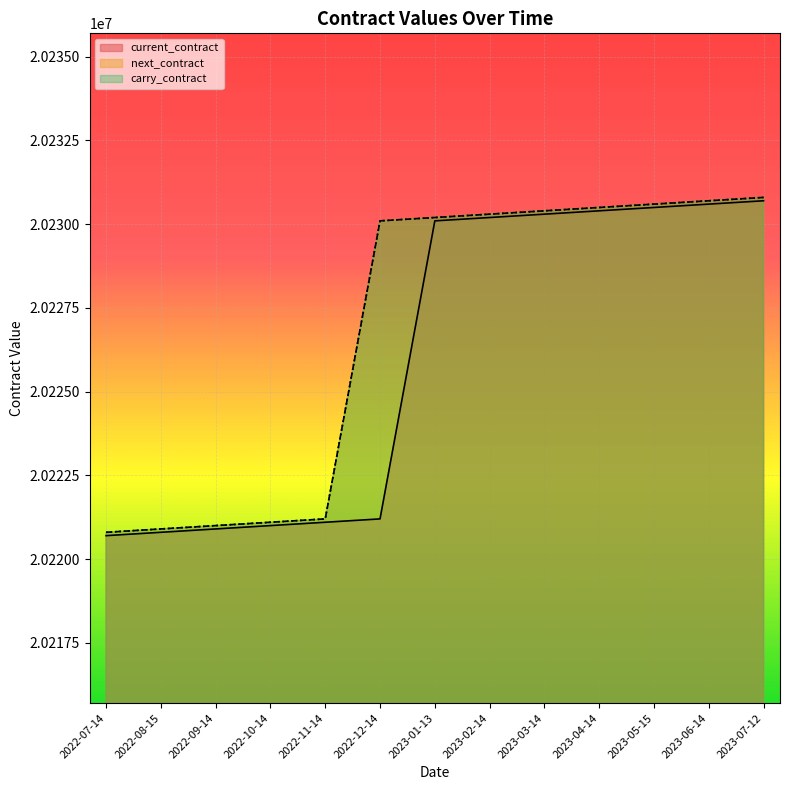

What is the value of the carry_contract point at the 1st from the left?

20220800